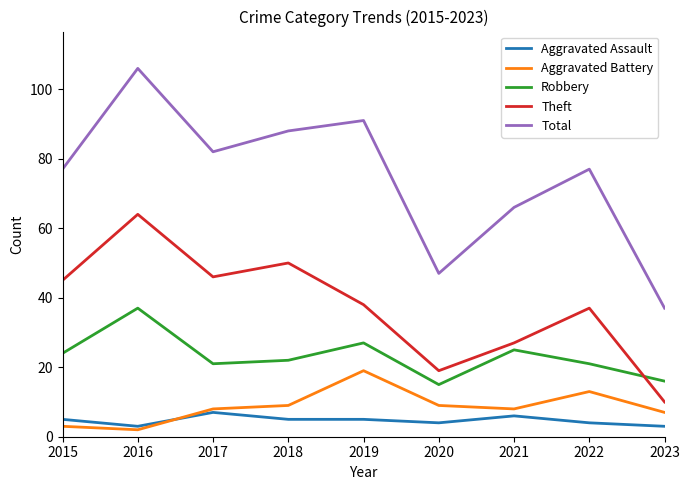

Is it true that Aggravated Battery equals 2 at 2023?

False